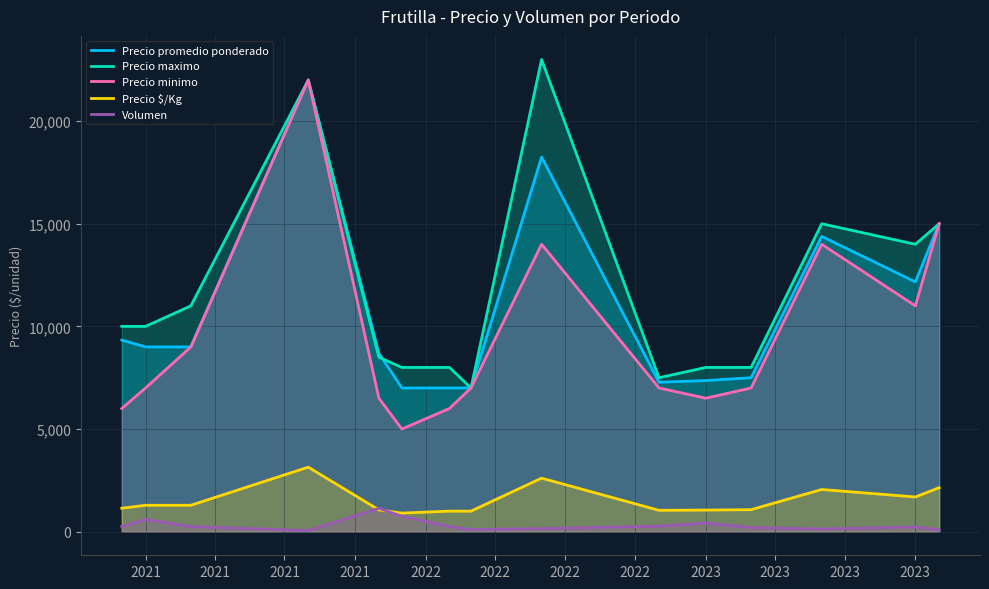

Where do Precio $/Kg and Volumen first cross each other?

2021 and 2022